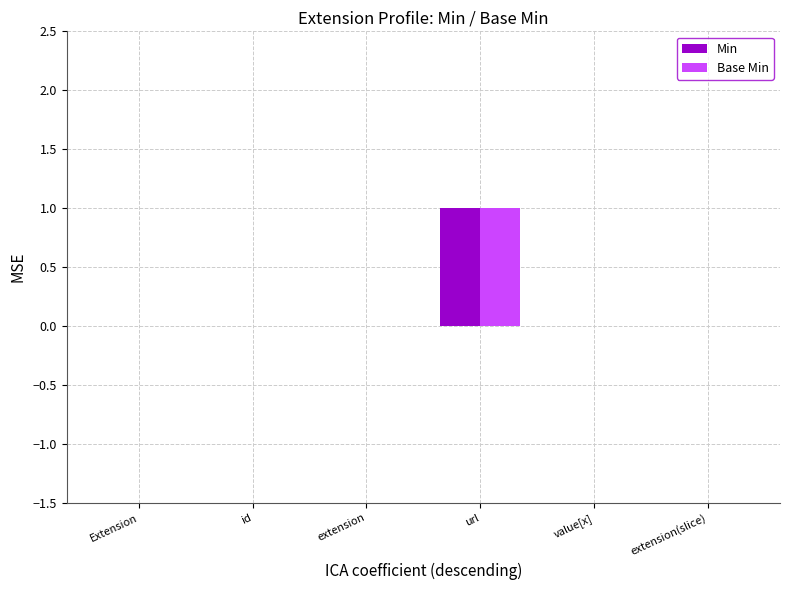

How many groups of bars are there?

6